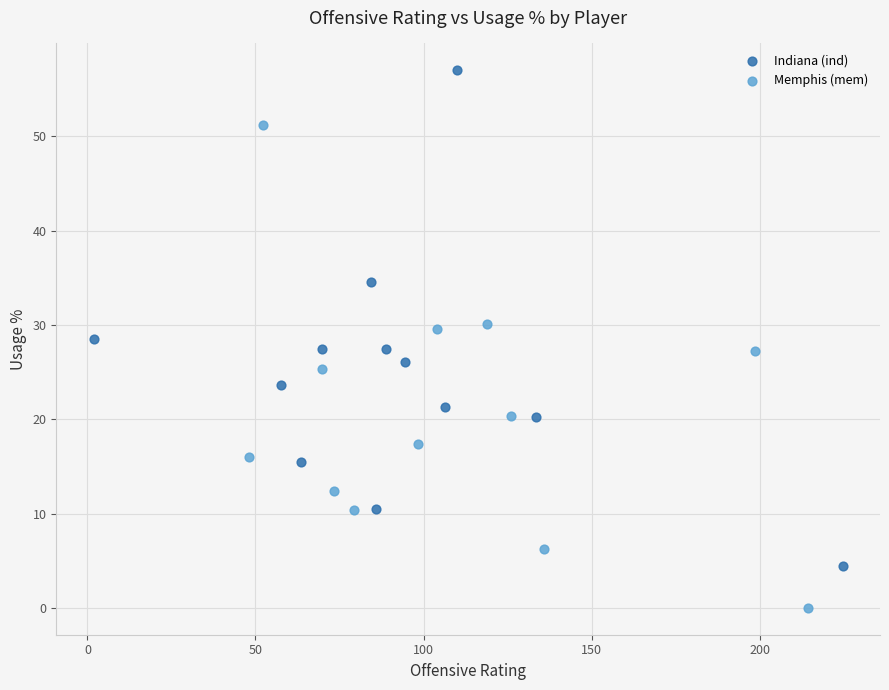

Which series reaches the maximum Y coordinate?

Indiana (ind)